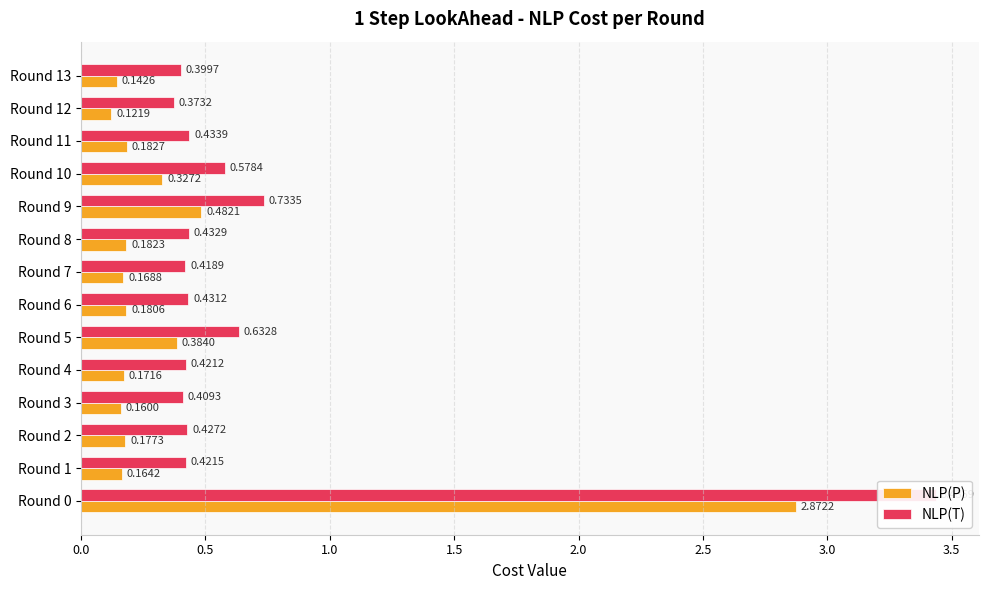

What is the difference between the maximum and minimum values in the NLP(P) series?

2.8